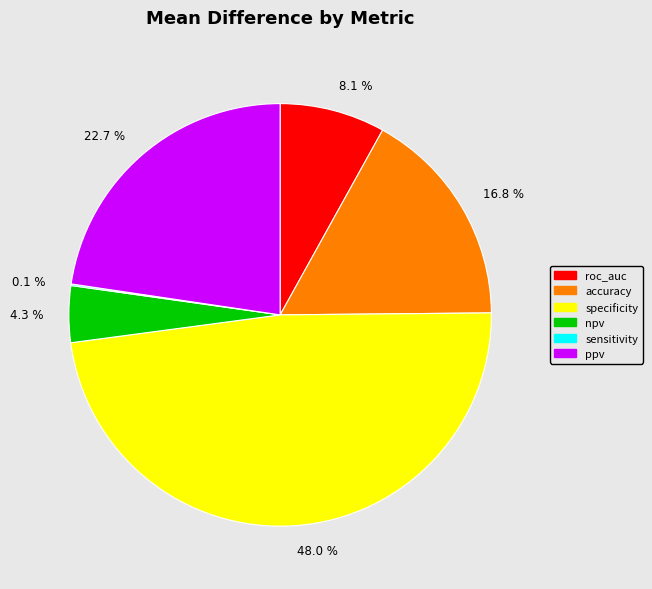

Does any single category account for the majority?

No